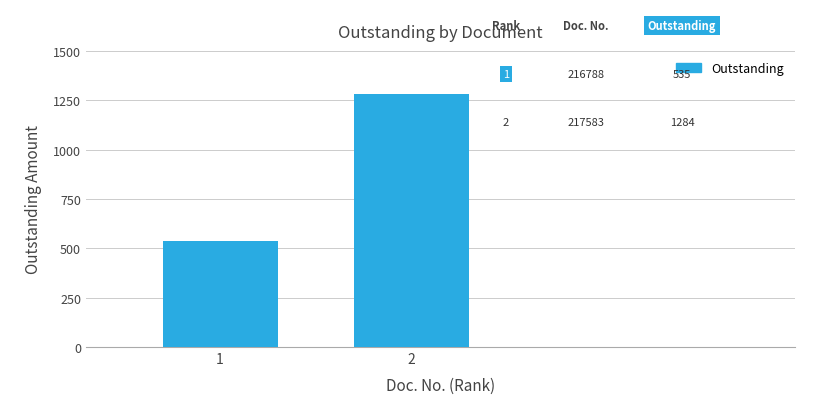

What is the ratio of the value at 1 to the value at 2?

0.4